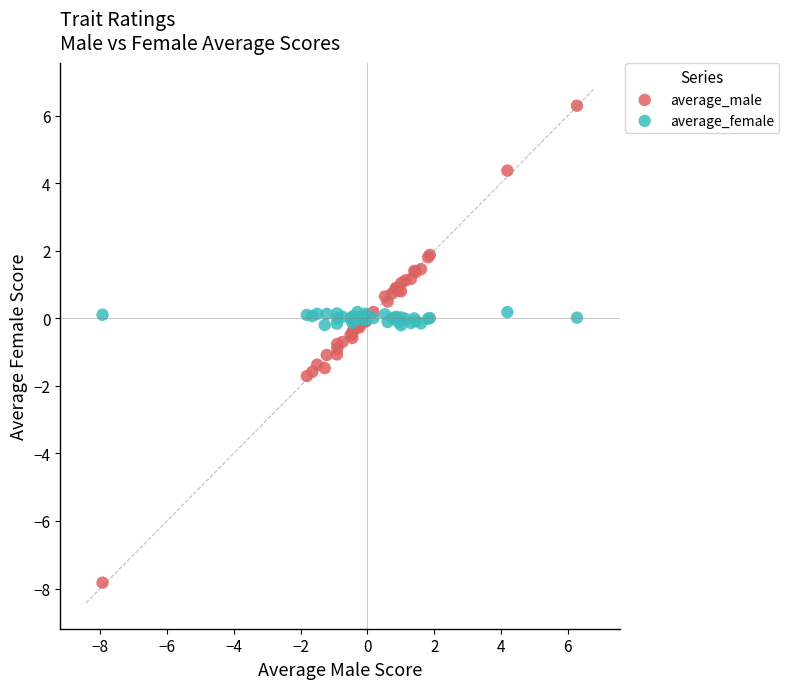

Which series has the widest spread of Y values?

average_male